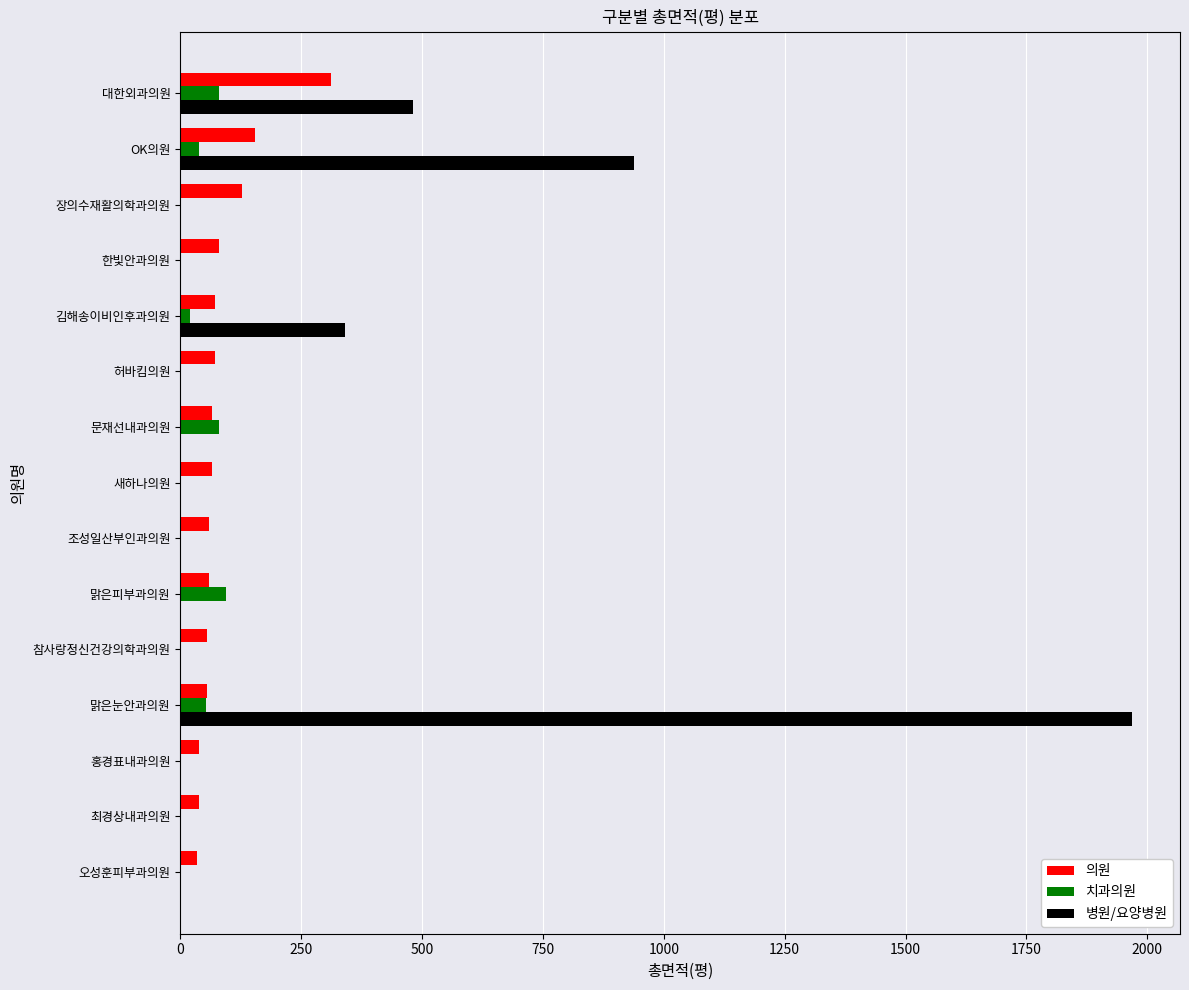

What is the greatest value displayed?

1969.0